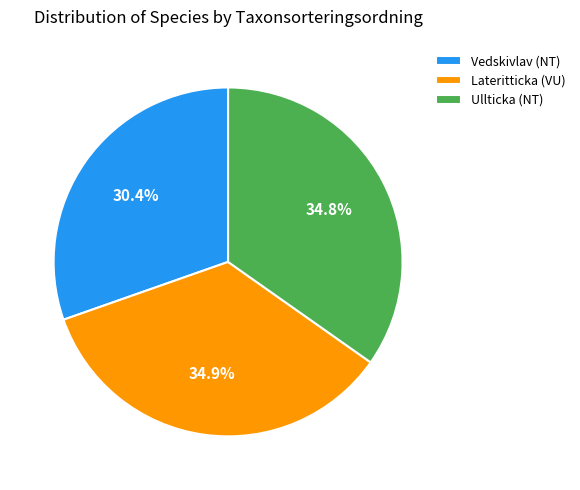

Does Lateritticka (VU) represent more than half of the total?

No